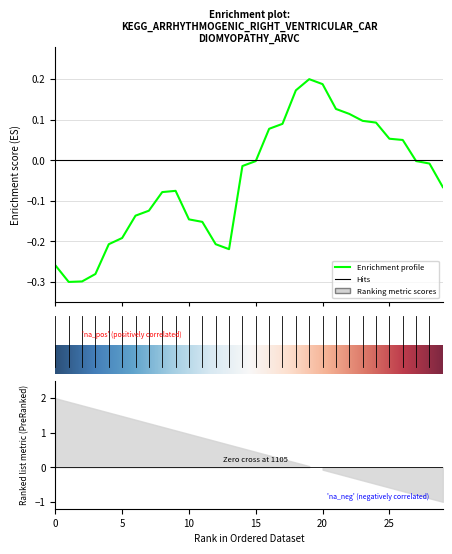

What is the label of the 16th point from the right?

14